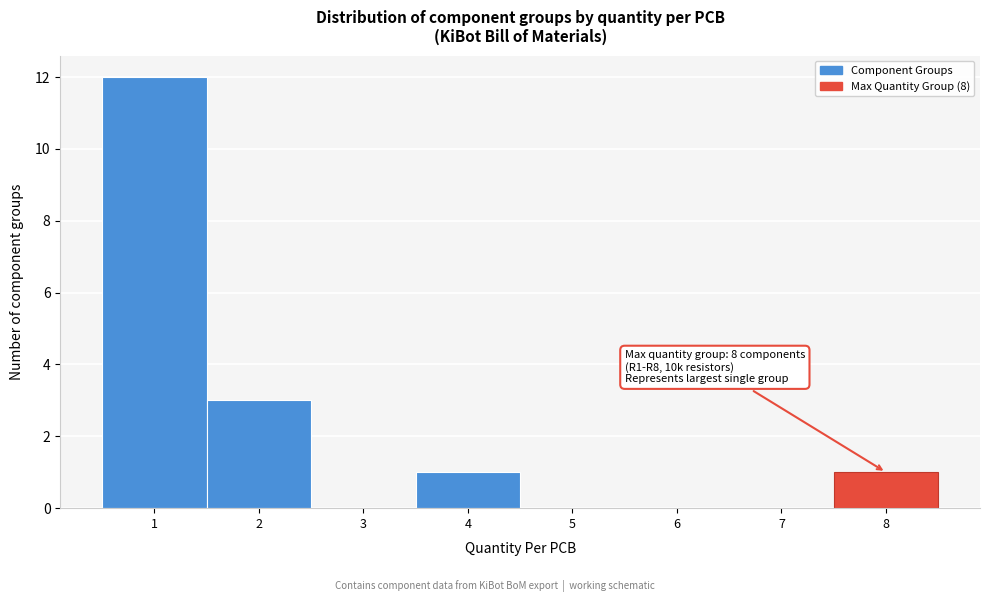

Over which range of the x-axis is the bar tallest?

0.5 to 1.5